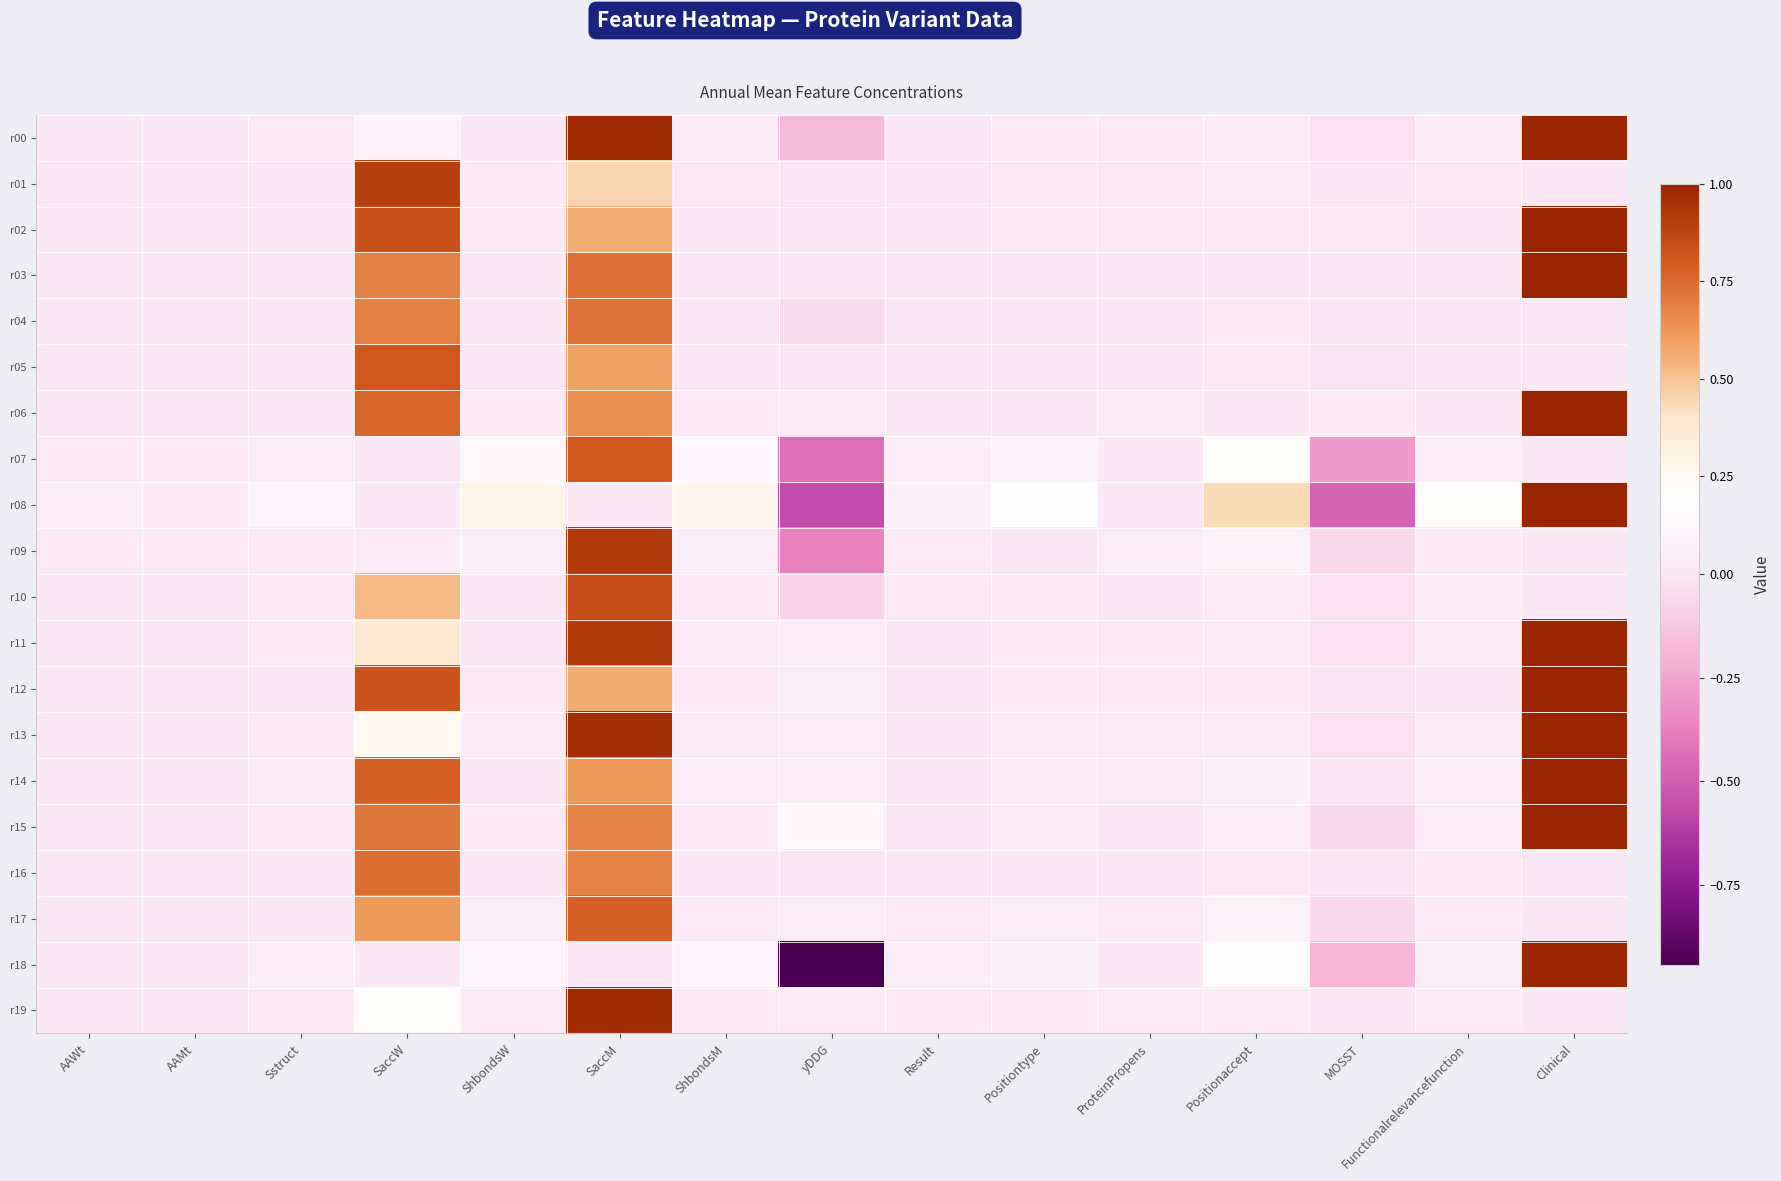

What is the maximum value shown in the chart?

1.0